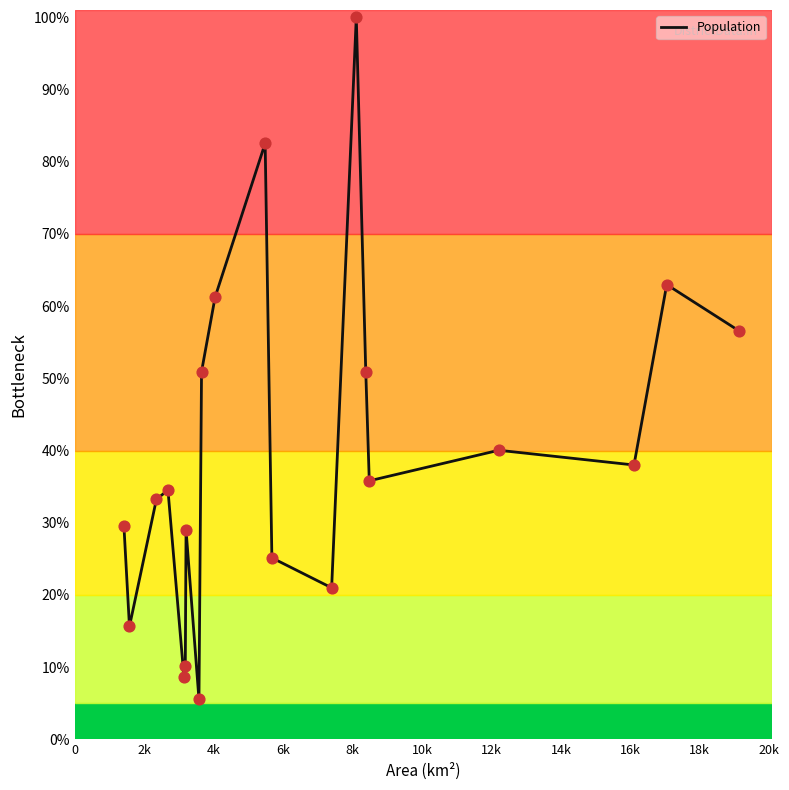

What is the greatest value displayed?

100.0